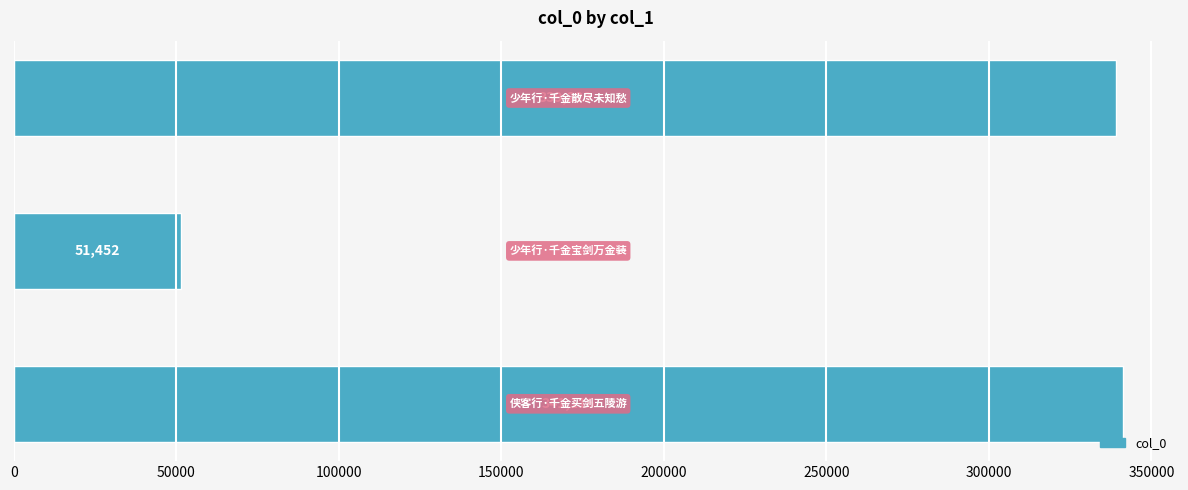

Reading bottom to top, what are all the values shown in this chart?

341116	51452	339223